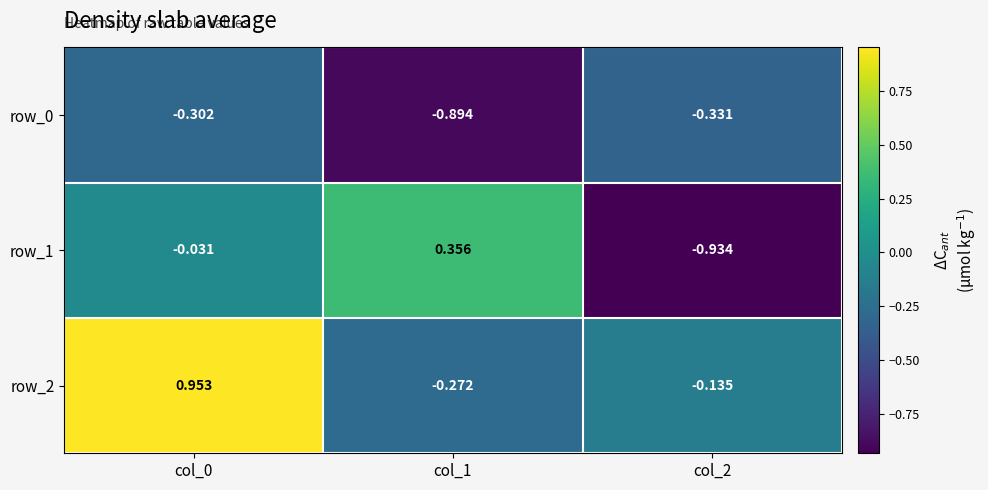

Is the value of row_0 at col_0 greater than the value of row_1 at col_1?

No